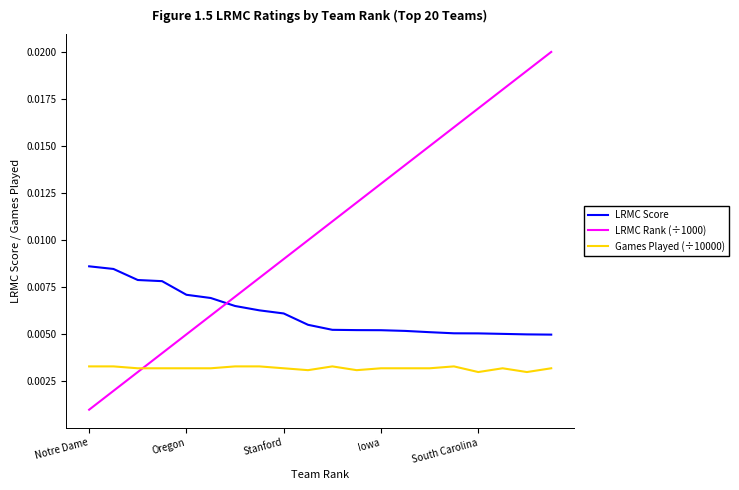

Does the chart have visible grid lines?

No